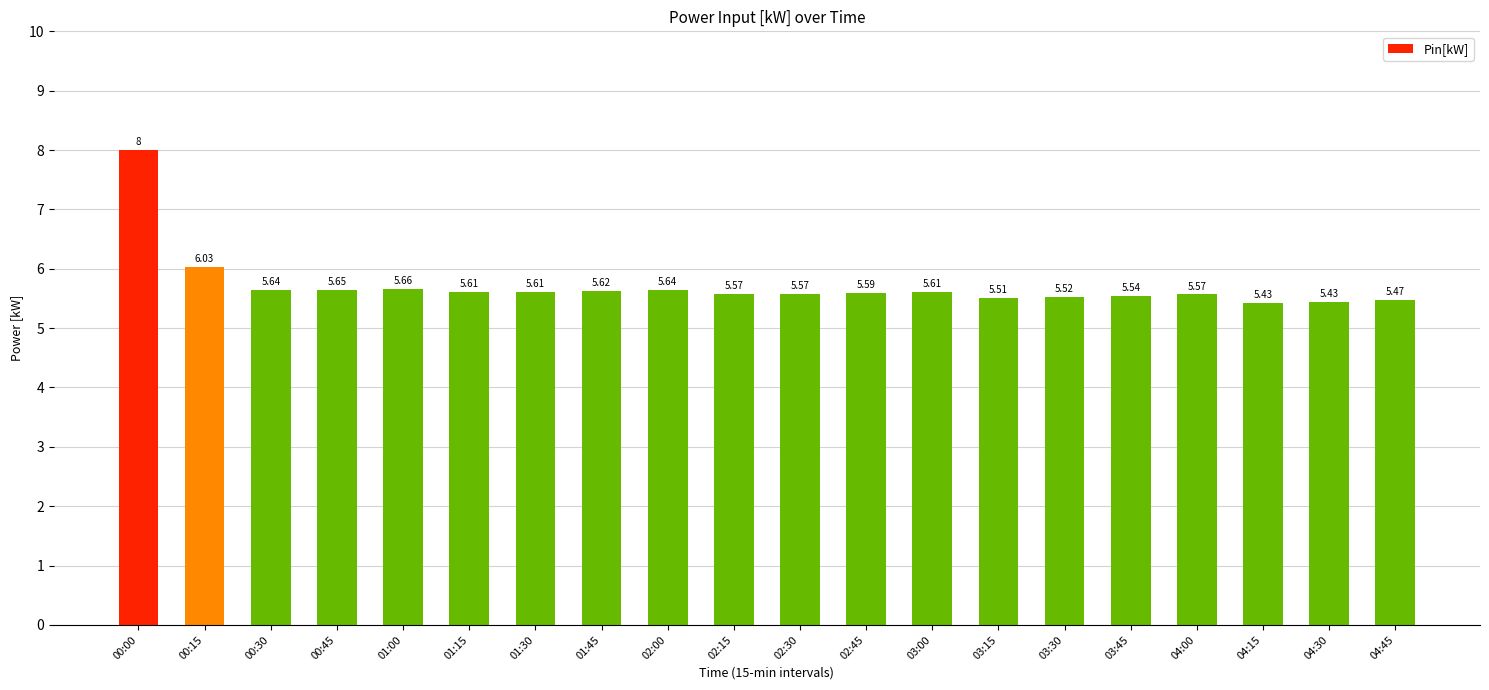

The value at 02:30 is 7.3. True or false?

False